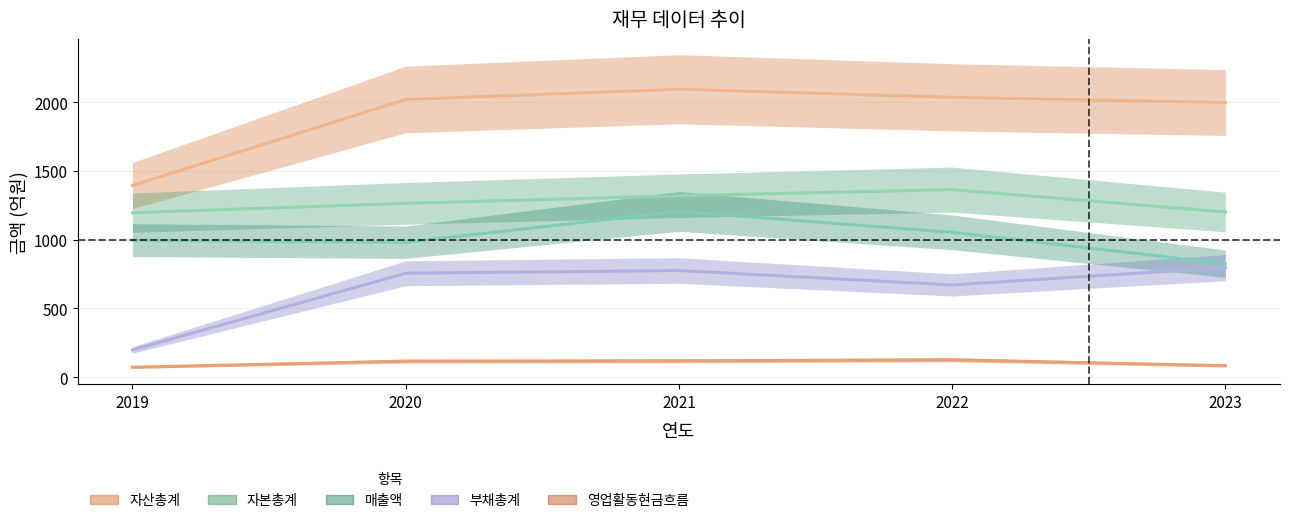

Reading left to right, what are all the values shown in this chart?

자산총계: 1395	2021	2096	2037	1999
자본총계: 1197	1265	1320	1365	1202
매출액: 997	982	1206	1054	826
부채총계: 198	756	776	671	797
영업활동현금흐름: 72	116	118	126	83